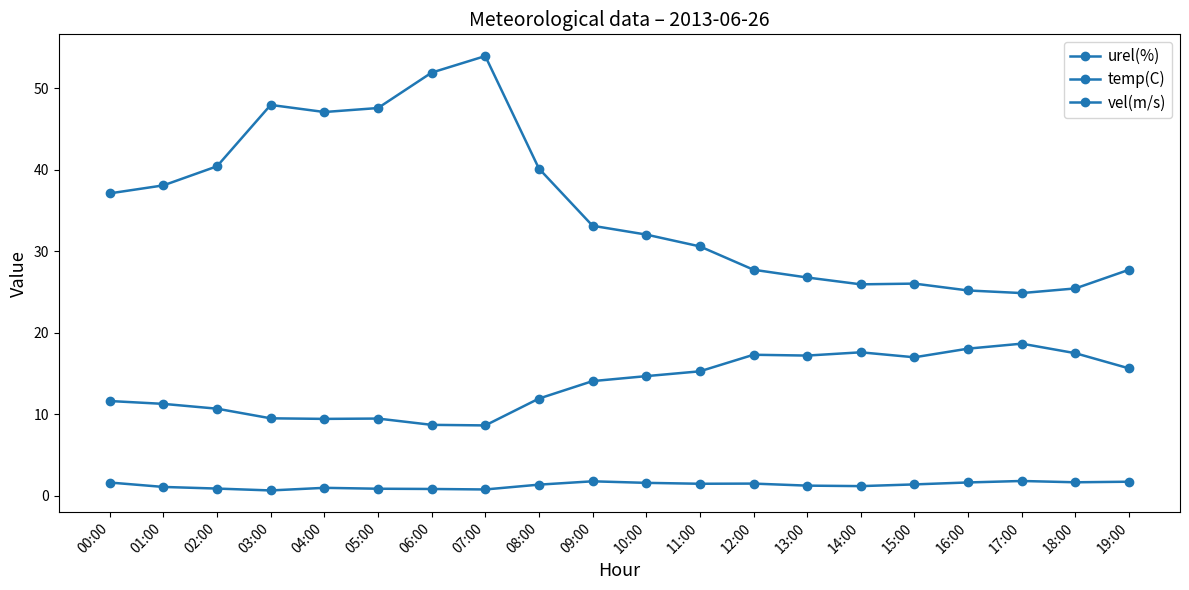

Reading right to left, extract all data points from this chart.

urel(%): 27.7	25.4	24.9	25.2	26.0	25.9	26.8	27.7	30.6	32.0	33.1	40.1	53.9	51.9	47.5	47.1	47.9	40.4	38.1	37.1
temp(C): 15.6	17.5	18.7	18.1	17.0	17.6	17.2	17.3	15.3	14.7	14.1	11.9	8.7	8.7	9.5	9.4	9.5	10.7	11.3	11.6
vel(m/s): 1.8	1.7	1.8	1.7	1.4	1.2	1.3	1.5	1.5	1.6	1.8	1.4	0.8	0.9	0.9	1.0	0.7	0.9	1.1	1.6